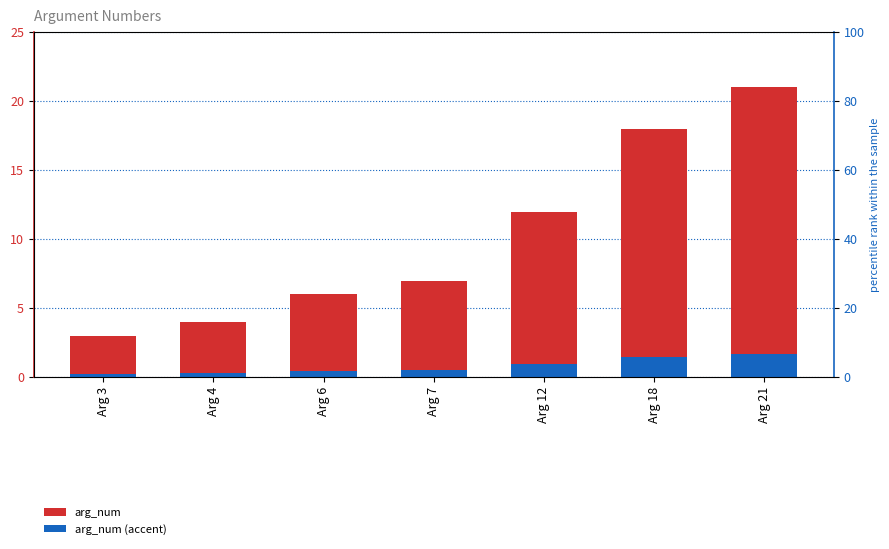

What are all the series names shown in the legend?

arg_num, arg_num (accent)